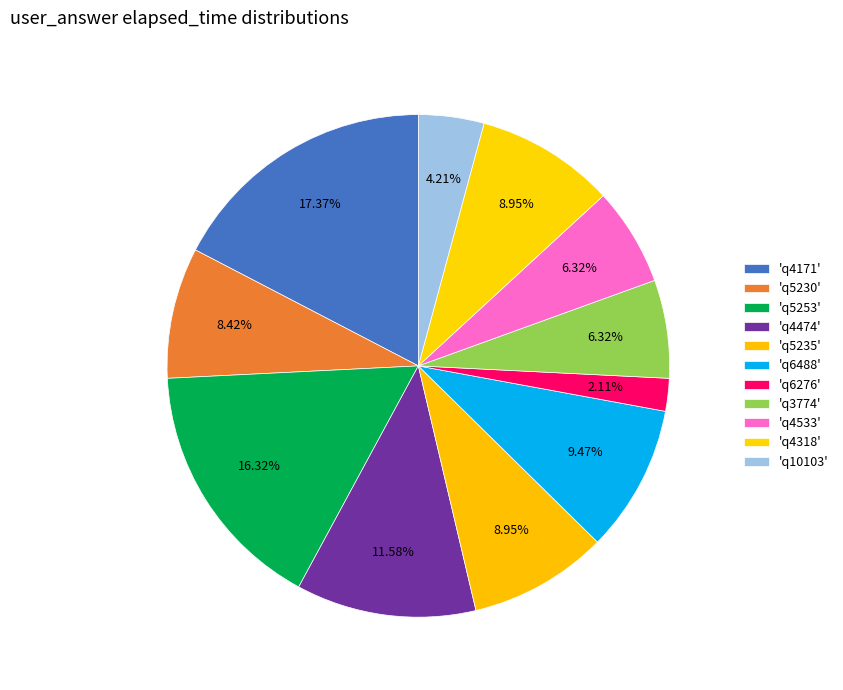

Which slice is the smallest?

q6276